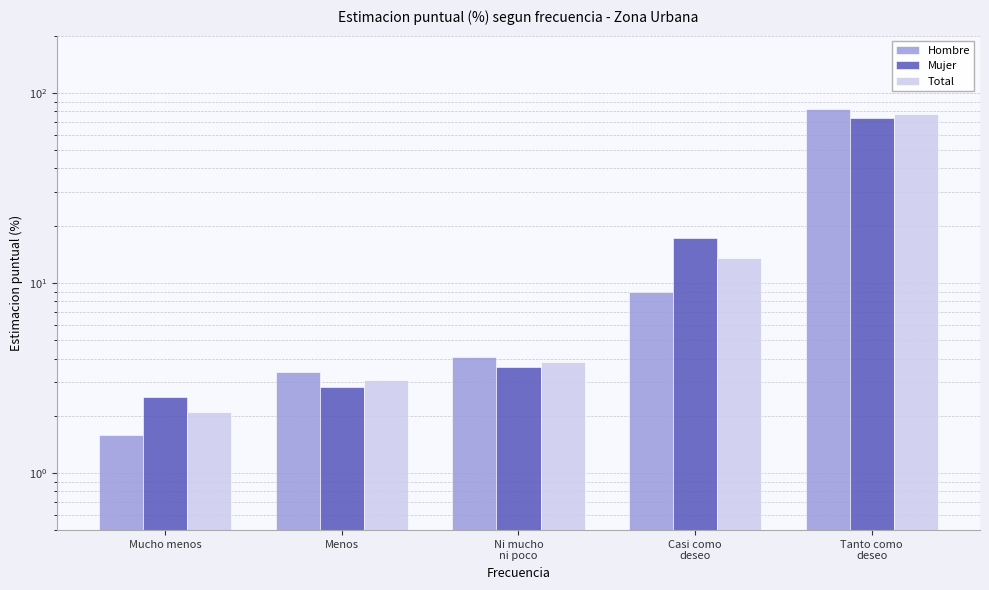

How many series are shown in this chart?

3